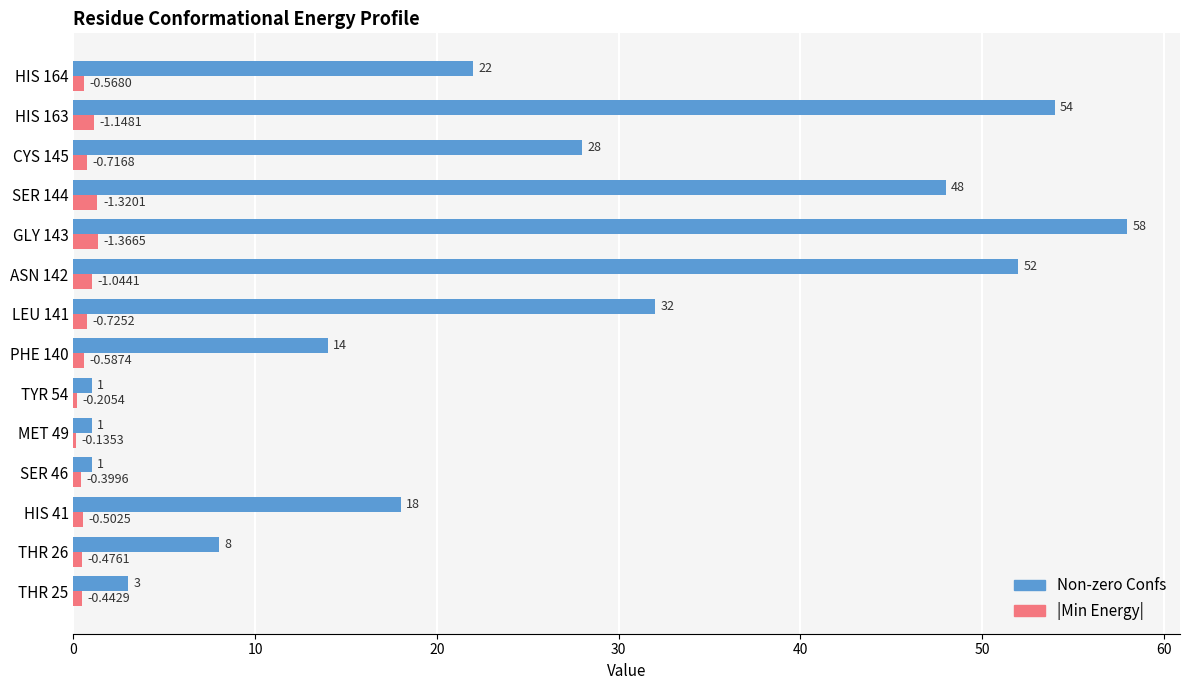

Is the value of Non-zero Confs at HIS 164 greater than the value of |Min Energy| at TYR 54?

Yes